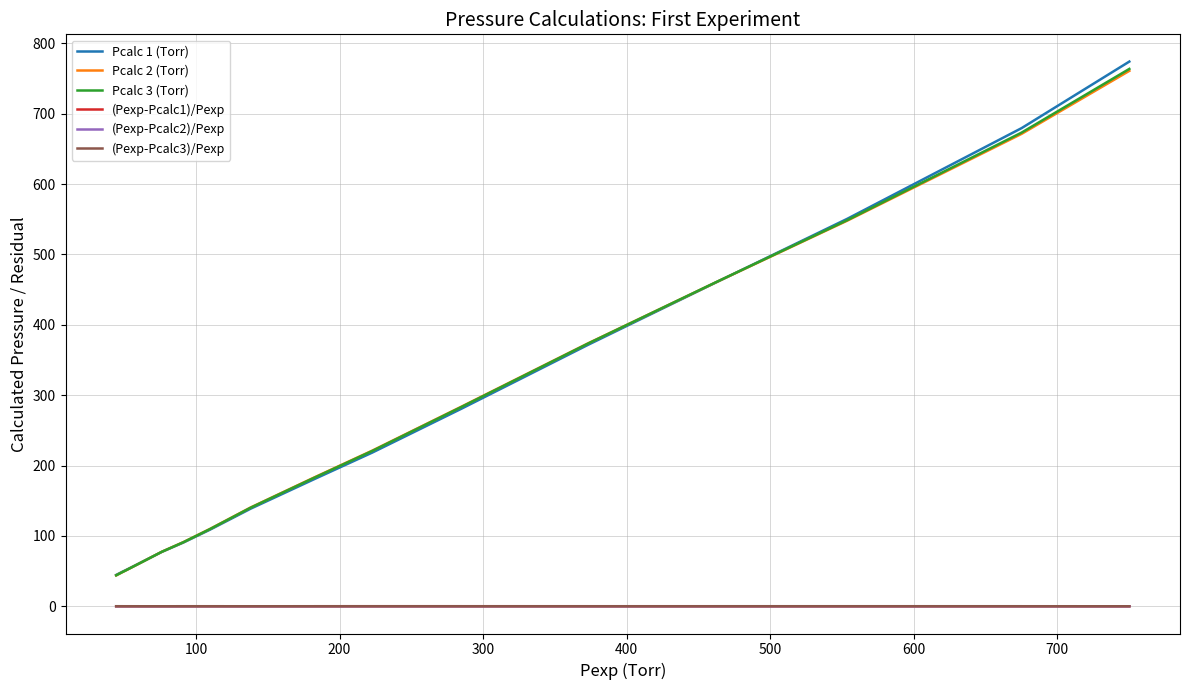

What is the greatest value displayed?

774.0